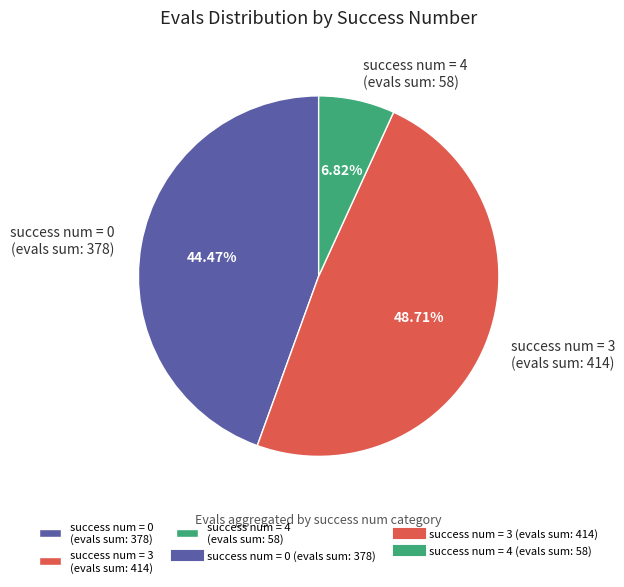

Rank the categories by value from highest to lowest.

success num = 3 (evals sum: 414), success num = 0 (evals sum: 378), success num = 4 (evals sum: 58)